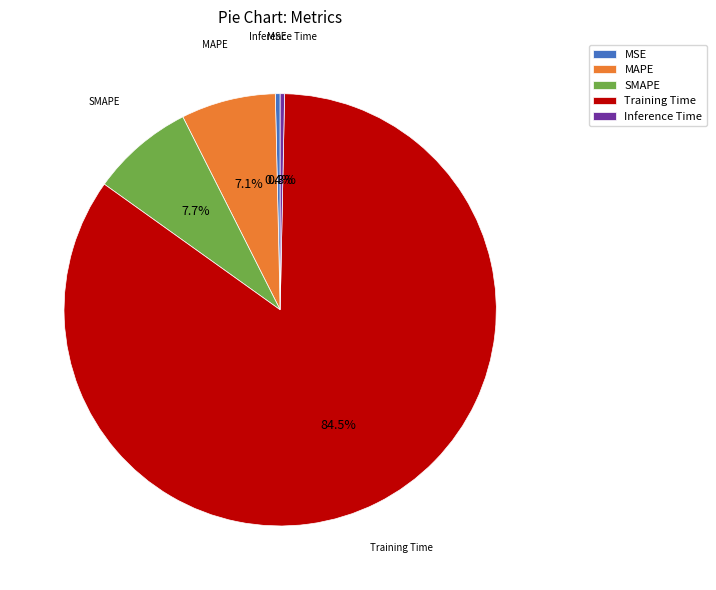

The MSE slice represents 0% of the pie. True or false?

True